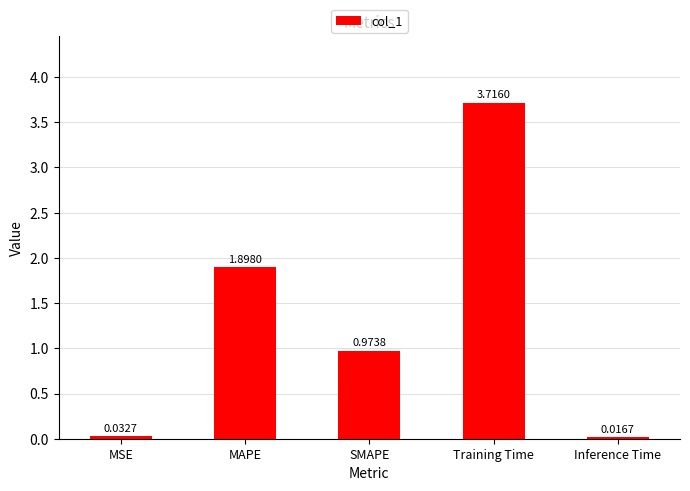

Is it true that the value at MAPE is 1.9?

True